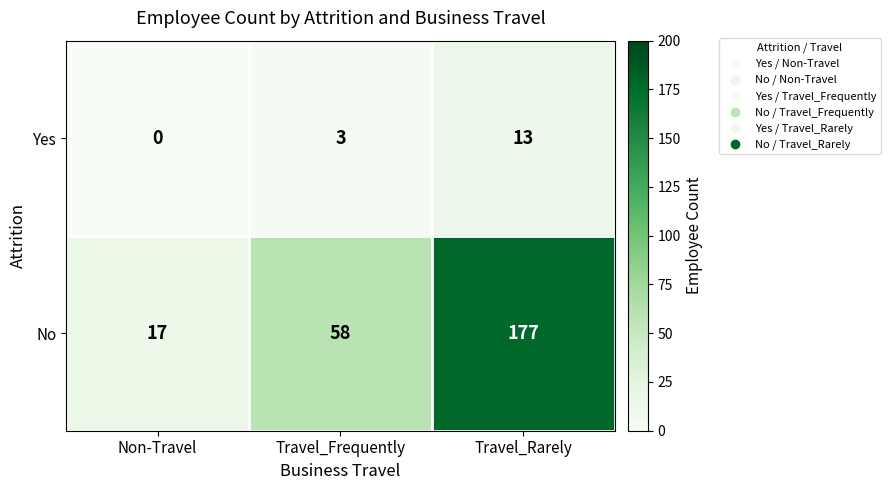

Which category has the highest value in the No series?

Travel_Rarely